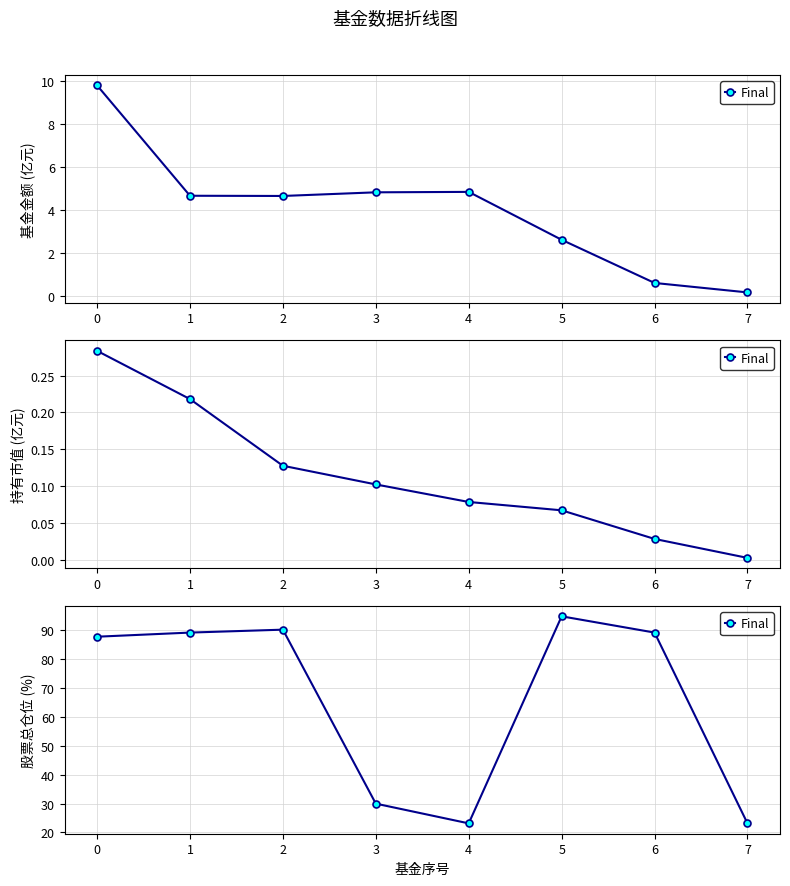

Where is the first local minimum?

4